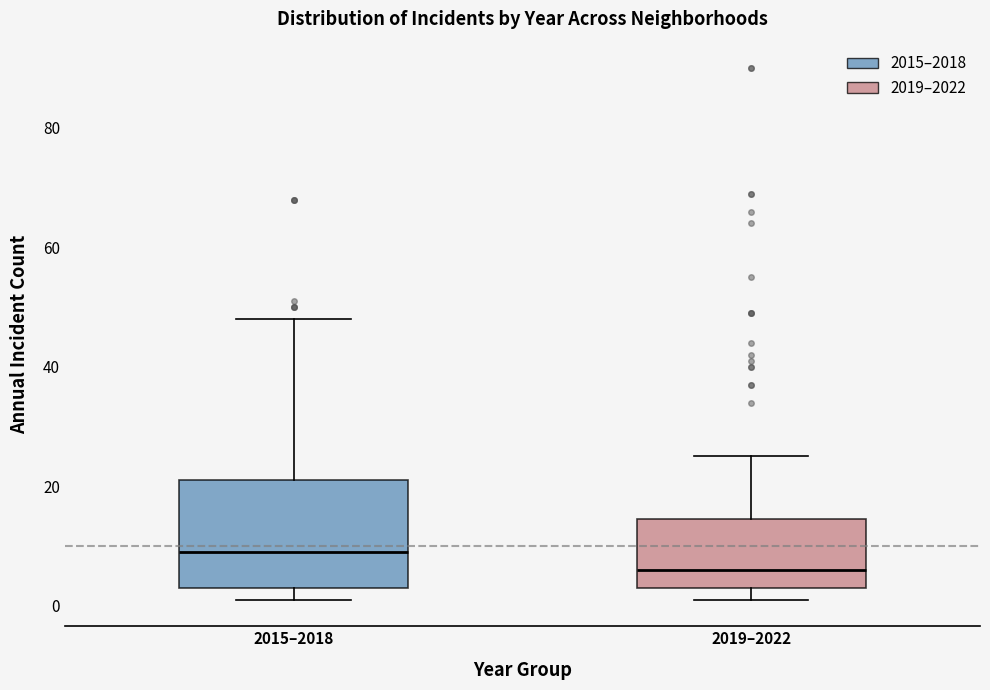

Which box's median line is the highest?

2015–2018